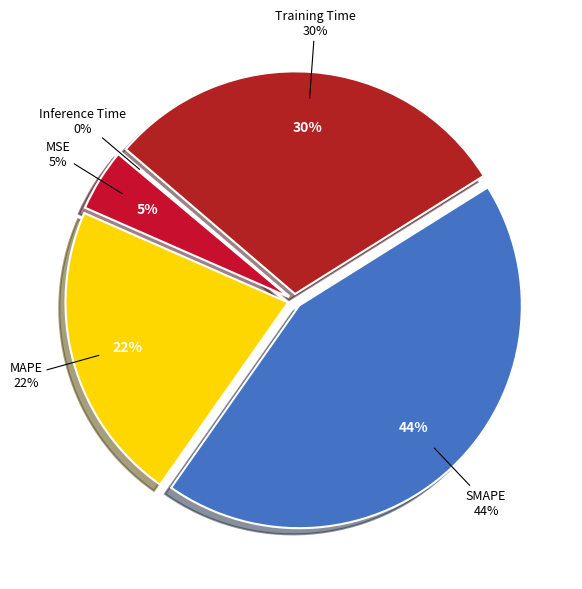

Is it true that Training Time is 35% of the pie?

False